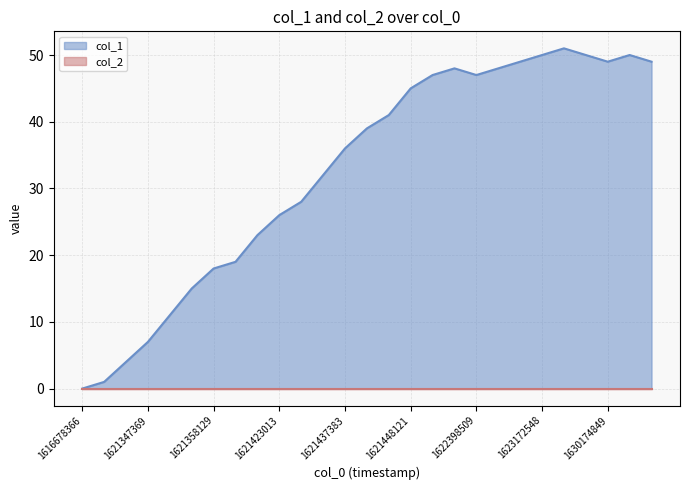

True or false: the data shows 70 at 1623172548.

False